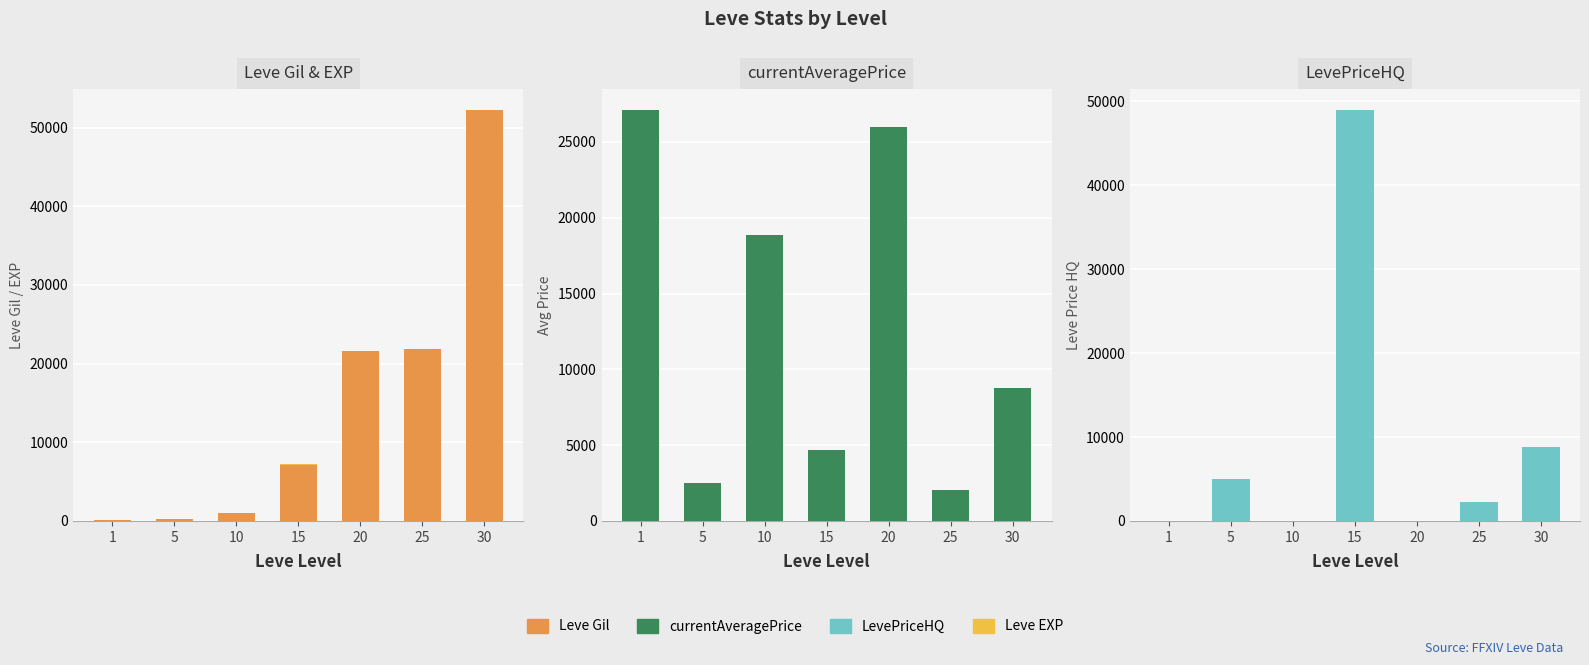

Is the value of currentAveragePrice at 10 greater than the value of Leve Gil at 25?

No